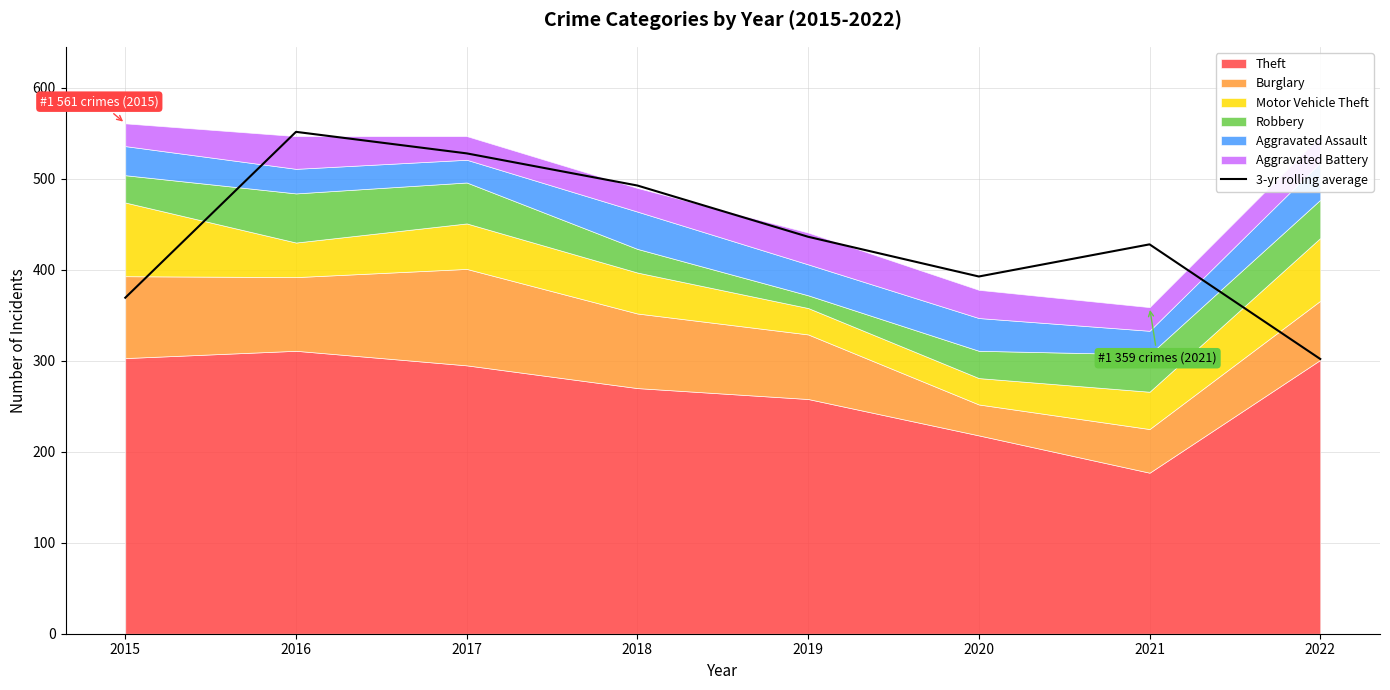

What is the change in value from 2016 to 2020?

-159.0